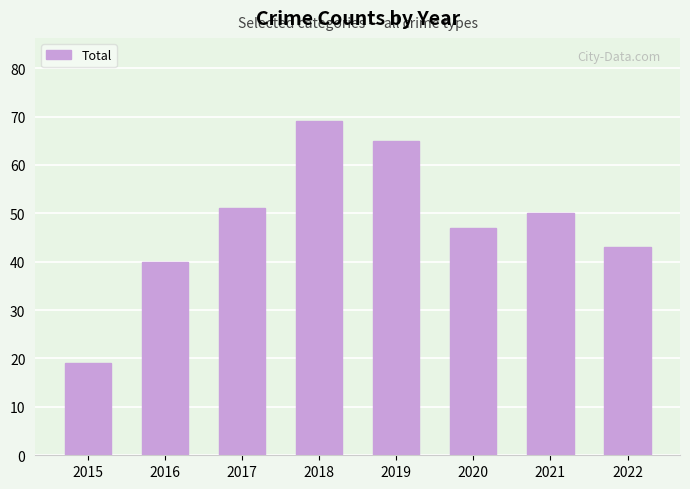

Does the chart contain stacked bars?

No